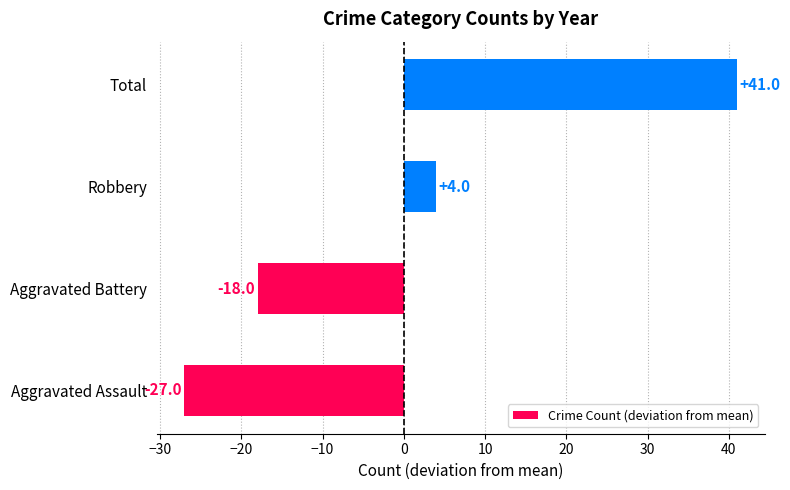

Reading bottom to top, transcribe all the data shown in this chart.

-27	-18	4	41